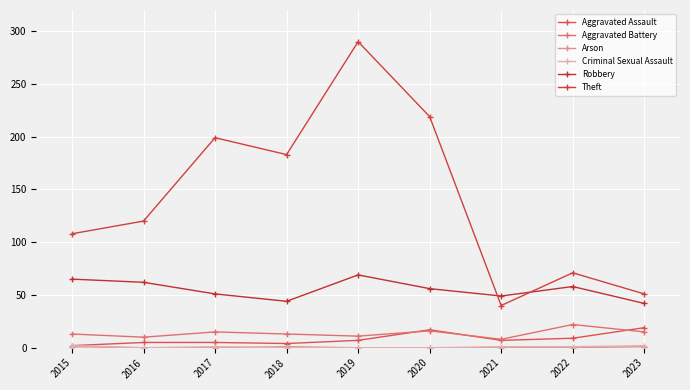

How many data points does each series have?

9